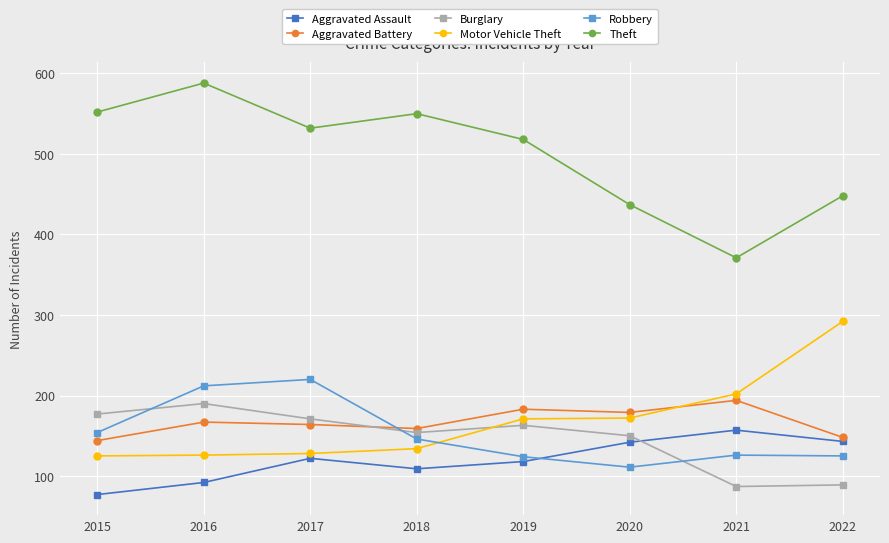

Which series has the widest spread of values?

Theft